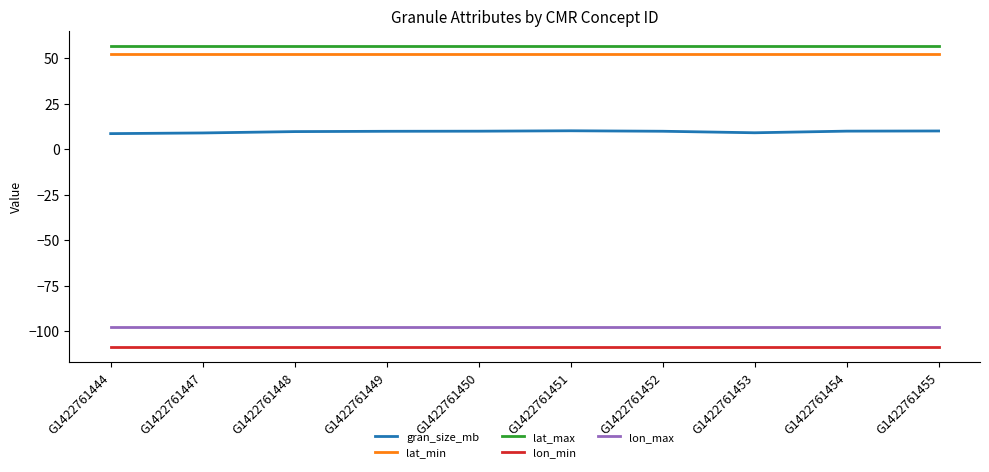

What is the difference between the highest and lowest values at G1422761448?

165.4